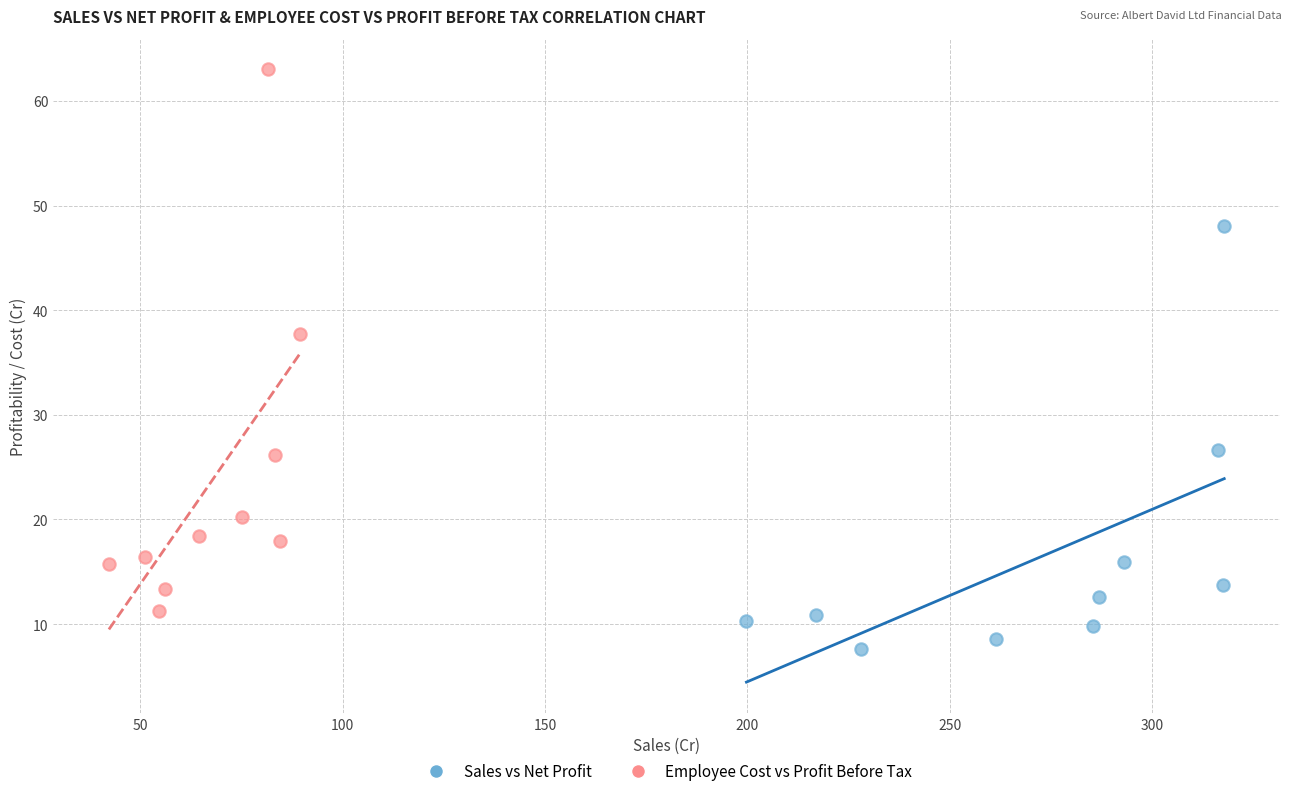

Which series has the largest Y range (max minus min)?

Employee Cost vs Profit Before Tax